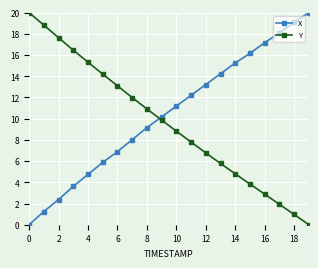

True or false: Y has more than 0 points higher than both neighbors.

False